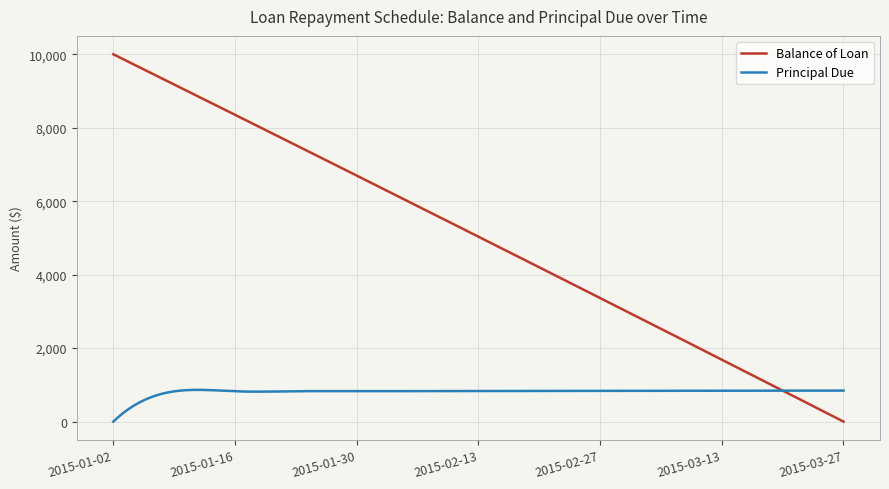

Which series has the widest spread of values?

Balance of Loan